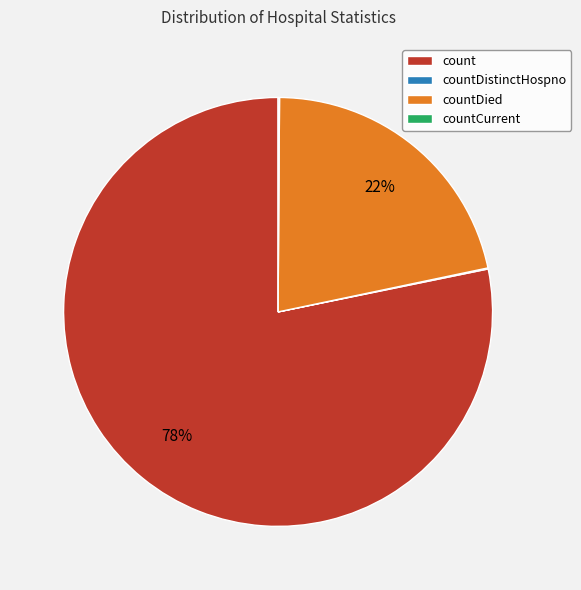

True or false: count accounts for 89% of the total.

False